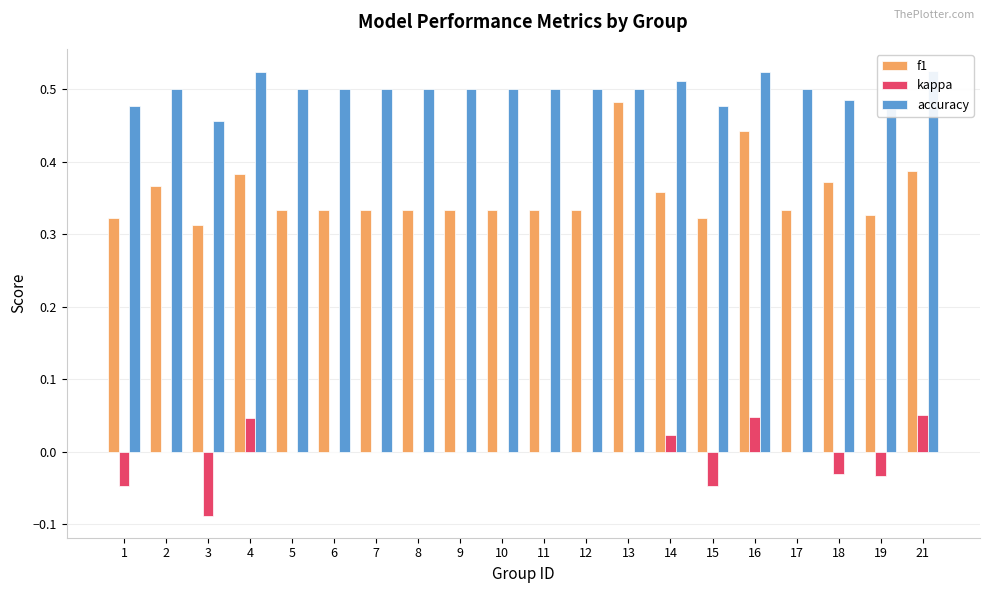

The value of f1 at 9 is 0.3. True or false?

True